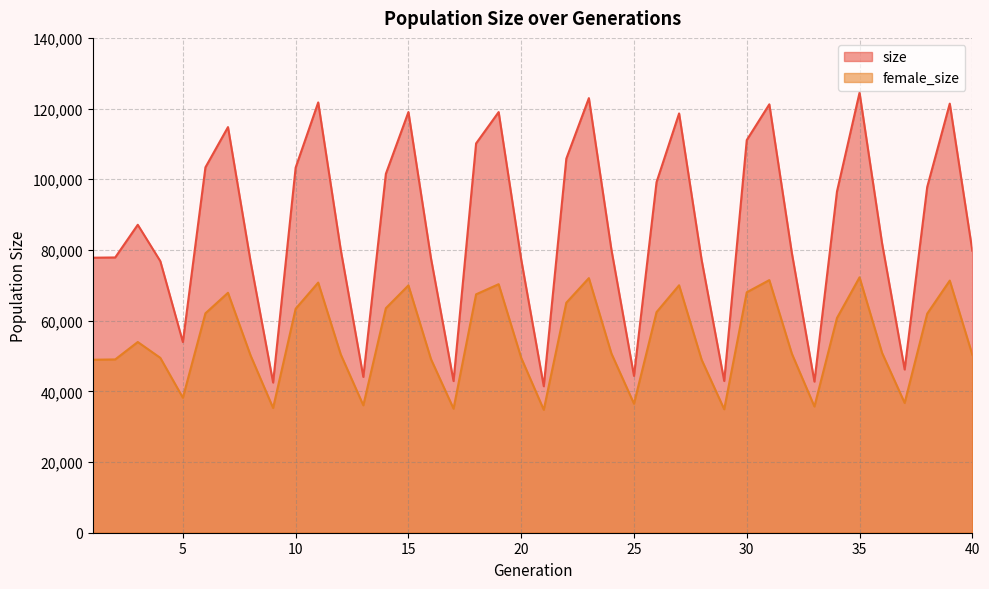

In size, how many points are lower than both neighbors (excluding endpoints)?

9